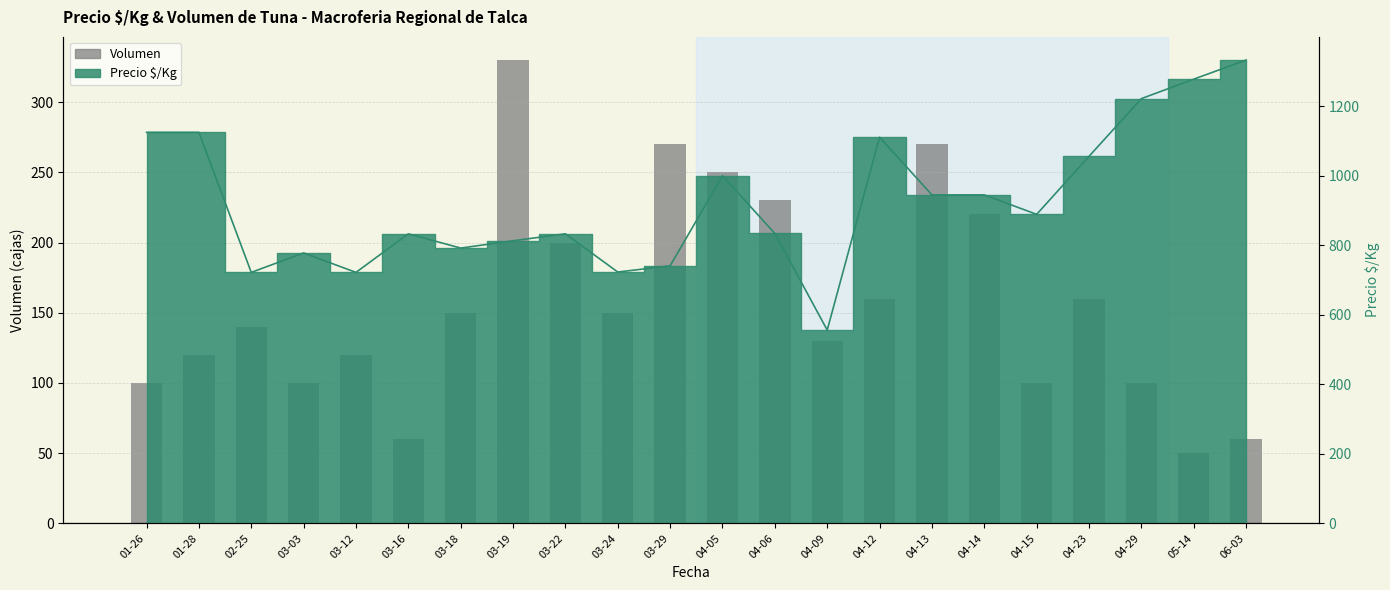

Where is Volumen nearest to the value 190?

03-22